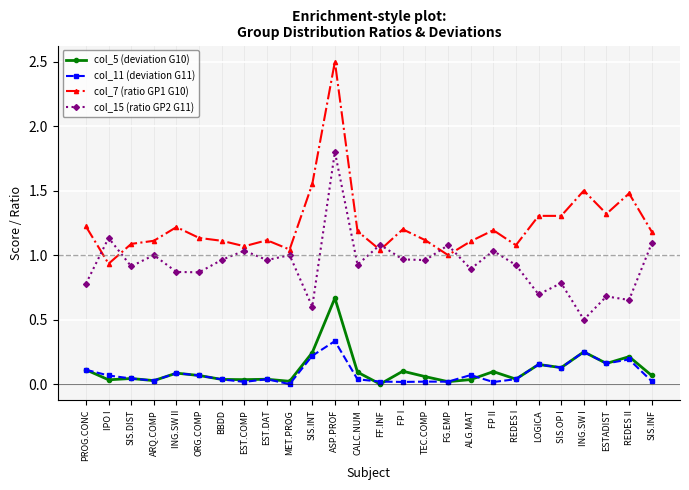

True or false: col_15 (ratio GP2 G11) has more than 0 interior local peaks.

True